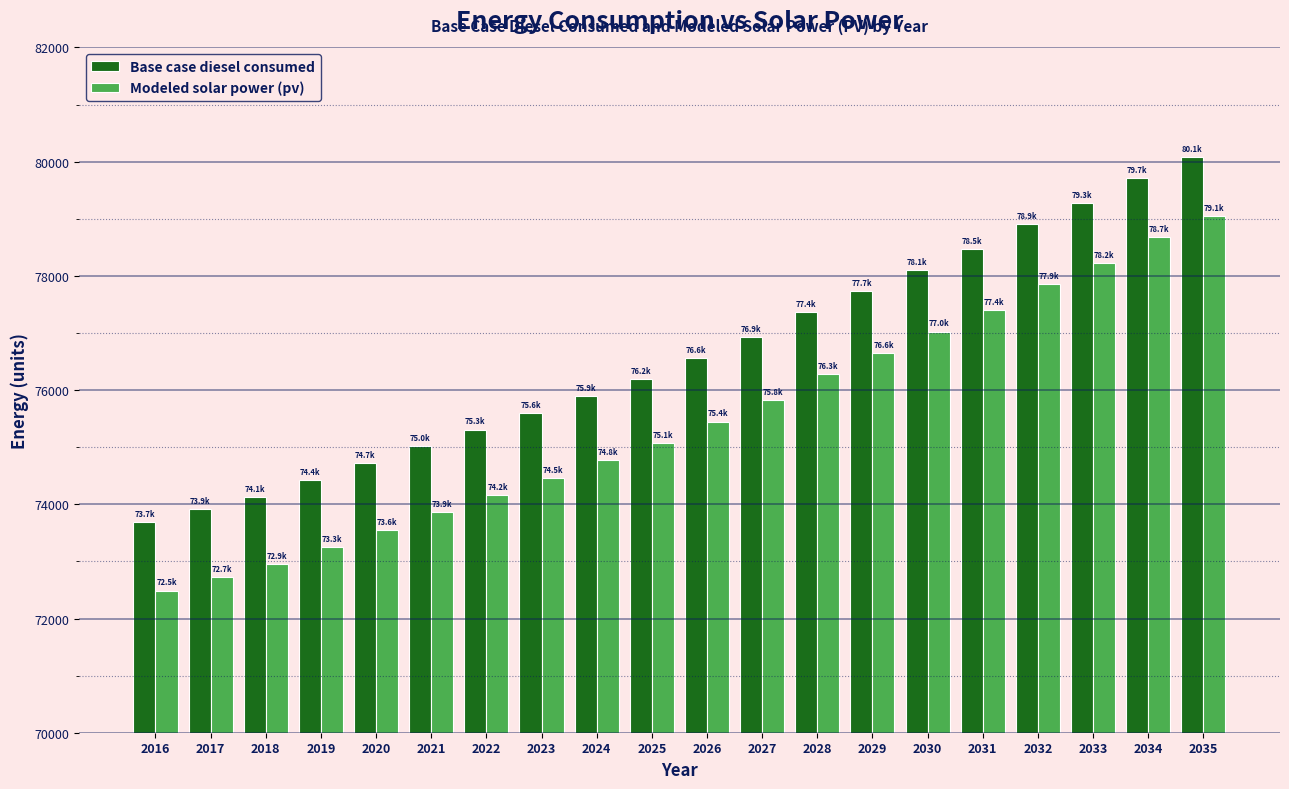

What is the difference between the highest and lowest values at 2029?

1084.2